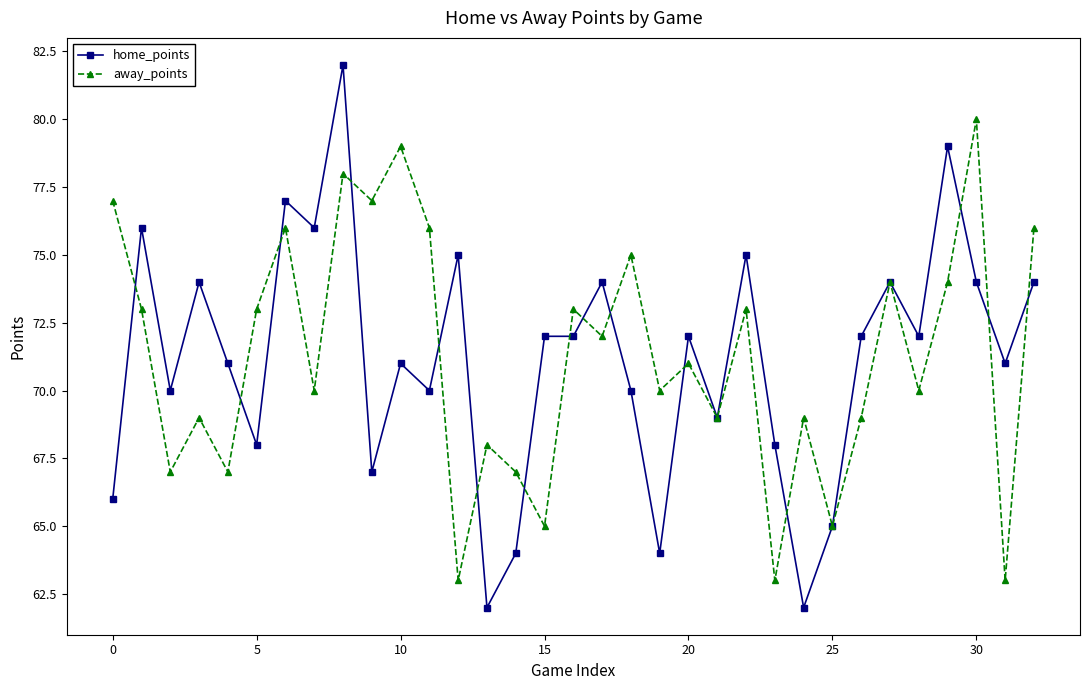

What is the maximum value shown in the chart?

82